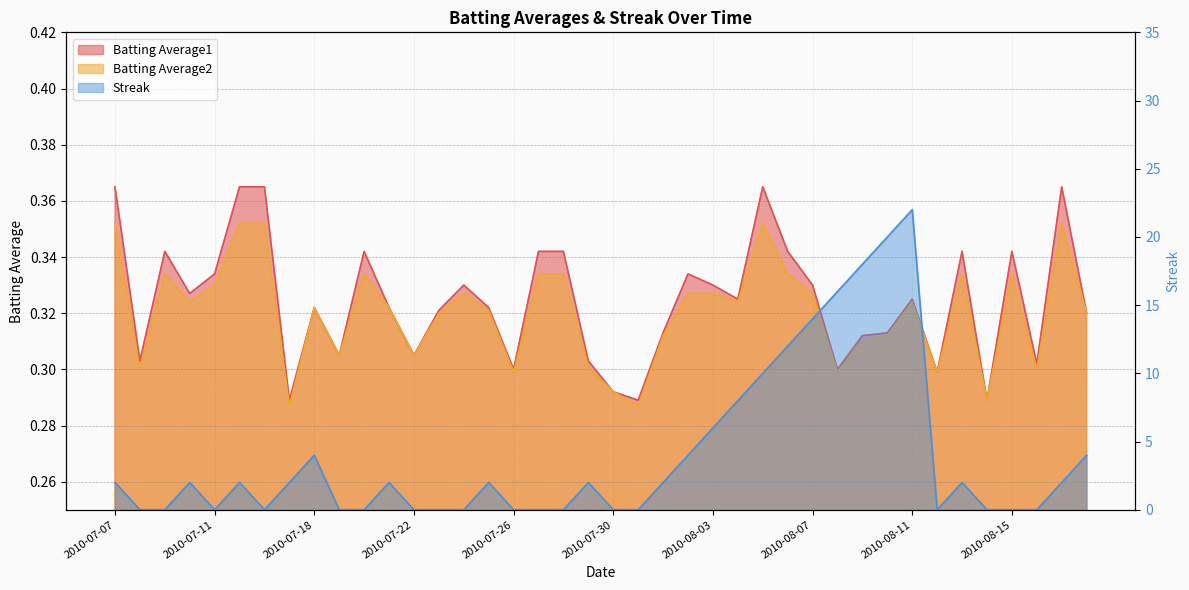

How many Batting Average2 values are between 0 and 1?

40